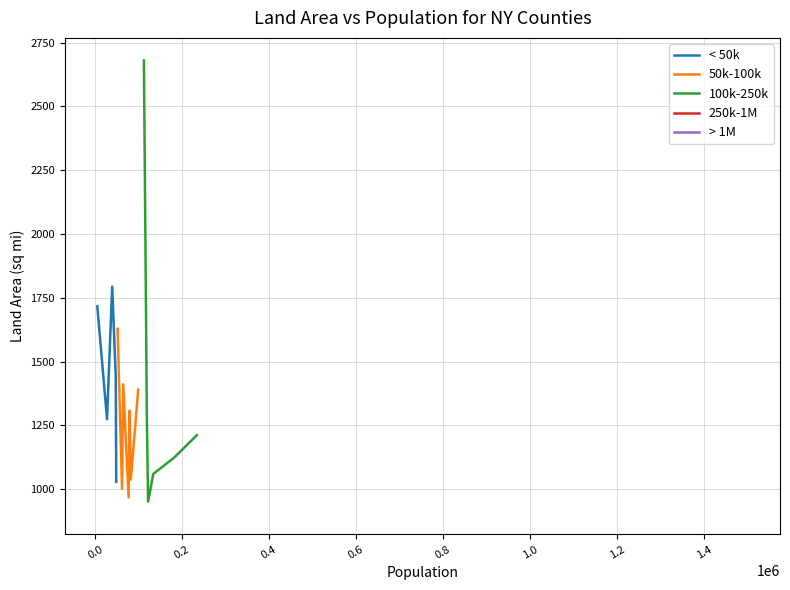

What is the sum of all values?

26257.5